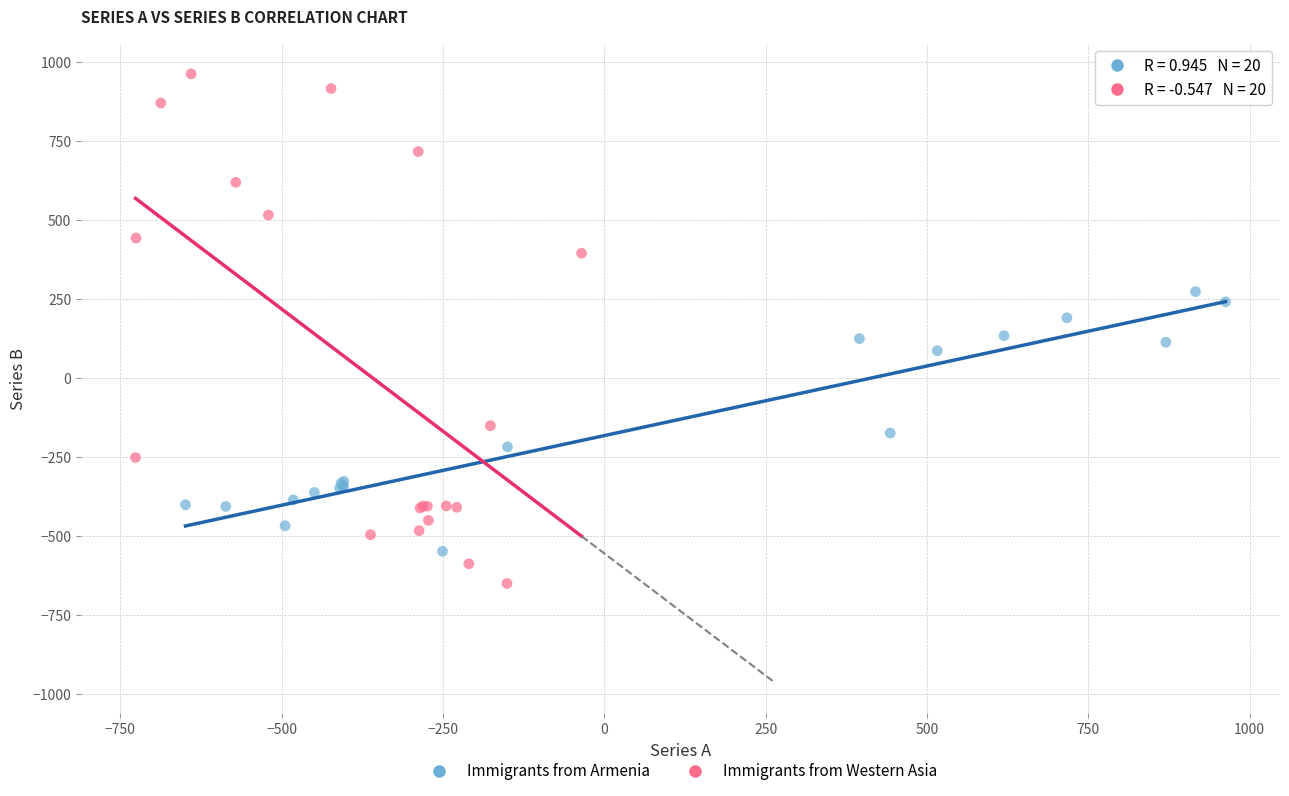

Which series contains the highest Y value?

Immigrants from Western Asia